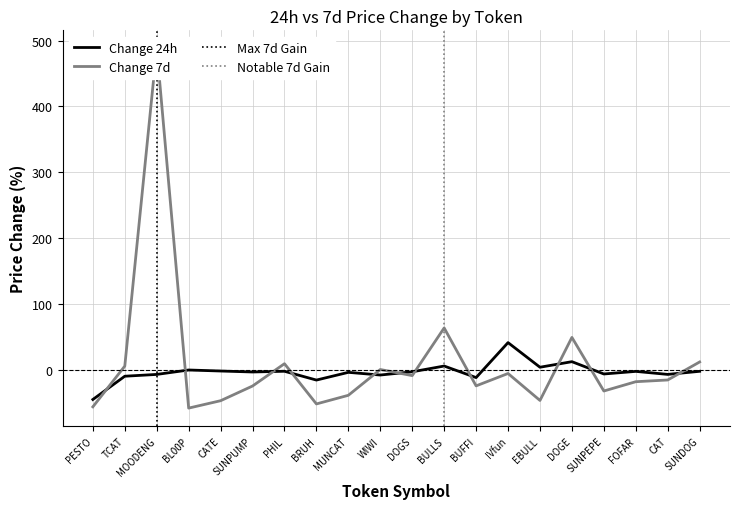

Reading left to right, list all the values displayed in this chart.

Change 24h: PESTO=-44.9	TCAT=-9.6	MOODENG=-6.9	BL00P=-0.2	CATE=-1.7	SUNPUMP=-3.2	PHIL=-2.1	BRUH=-15.5	MUNCAT=-3.7	WIWI=-7.8	DOGS=-2.9	BULLS=5.9	BUFFI=-11.7	IVfun=41.4	EBULL=4.0	DOGE=12.5	SUNPEPE=-6.2	FOFAR=-2.3	CAT=-6.8	SUNDOG=-2.1
Change 7d: PESTO=-56.1	TCAT=5.7	MOODENG=488.3	BL00P=-58.0	CATE=-46.8	SUNPUMP=-24.5	PHIL=9.4	BRUH=-51.7	MUNCAT=-38.6	WIWI=0.6	DOGS=-8.7	BULLS=63.7	BUFFI=-24.3	IVfun=-5.5	EBULL=-46.4	DOGE=49.3	SUNPEPE=-32.1	FOFAR=-17.9	CAT=-15.3	SUNDOG=12.0